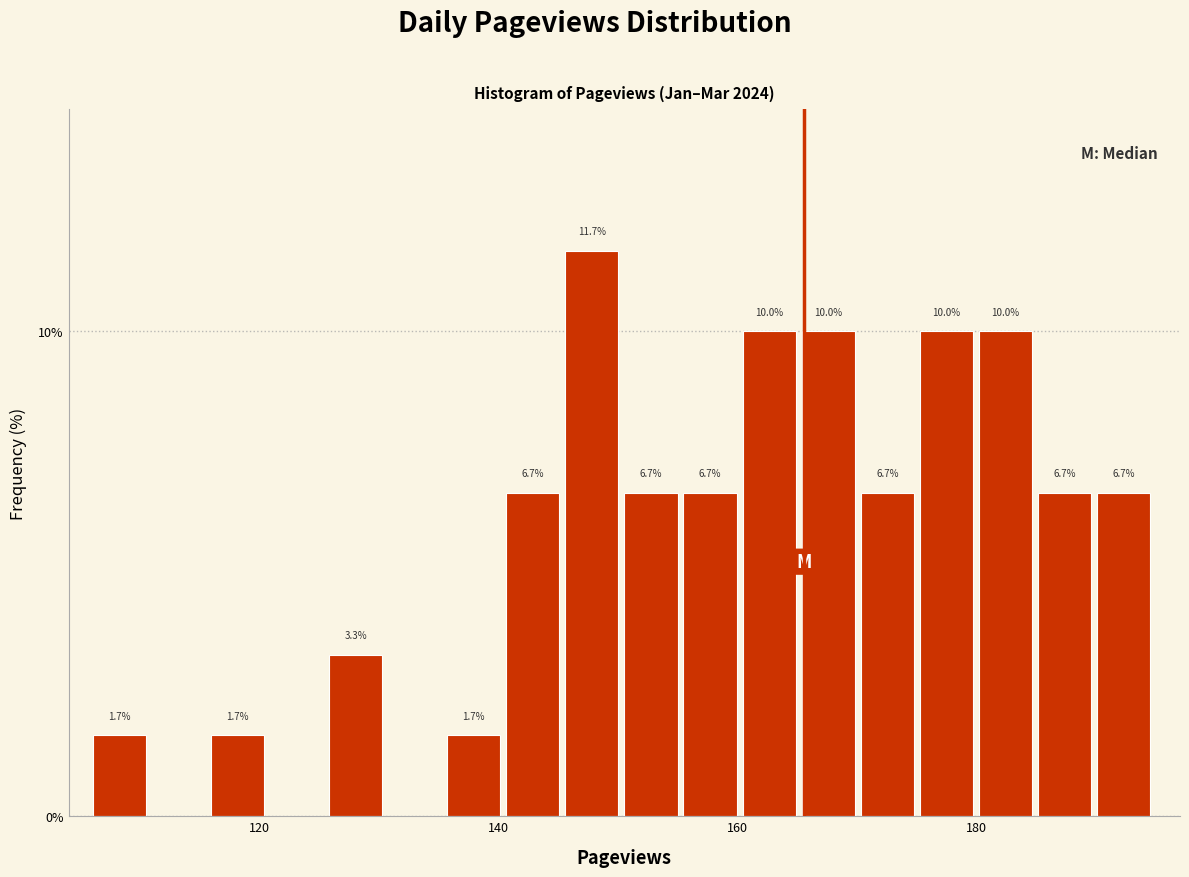

Around what value on the x-axis is the tallest bar? Give the approximate position of its centre, as read against the axis.

148